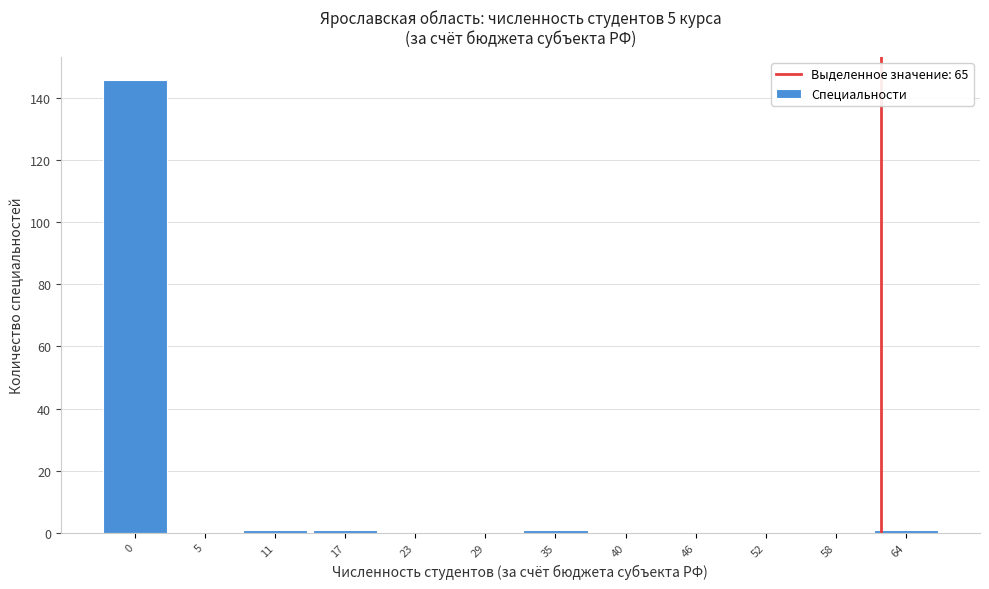

Reading left to right, transcribe all the data shown in this chart.

0=146	5=0	11=1	17=1	23=0	29=0	35=1	40=0	46=0	52=0	58=0	64=1